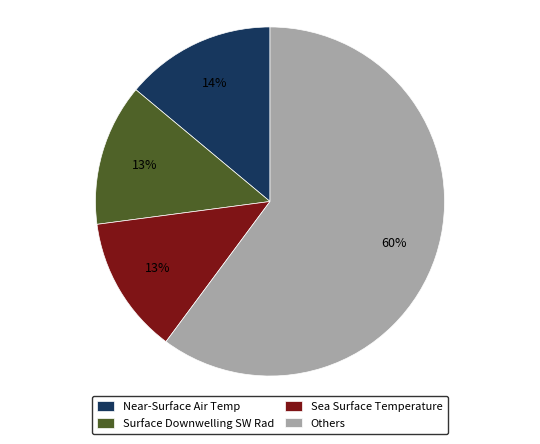

What percentage is the Sea Surface Temperature slice, to the nearest percent?

13%